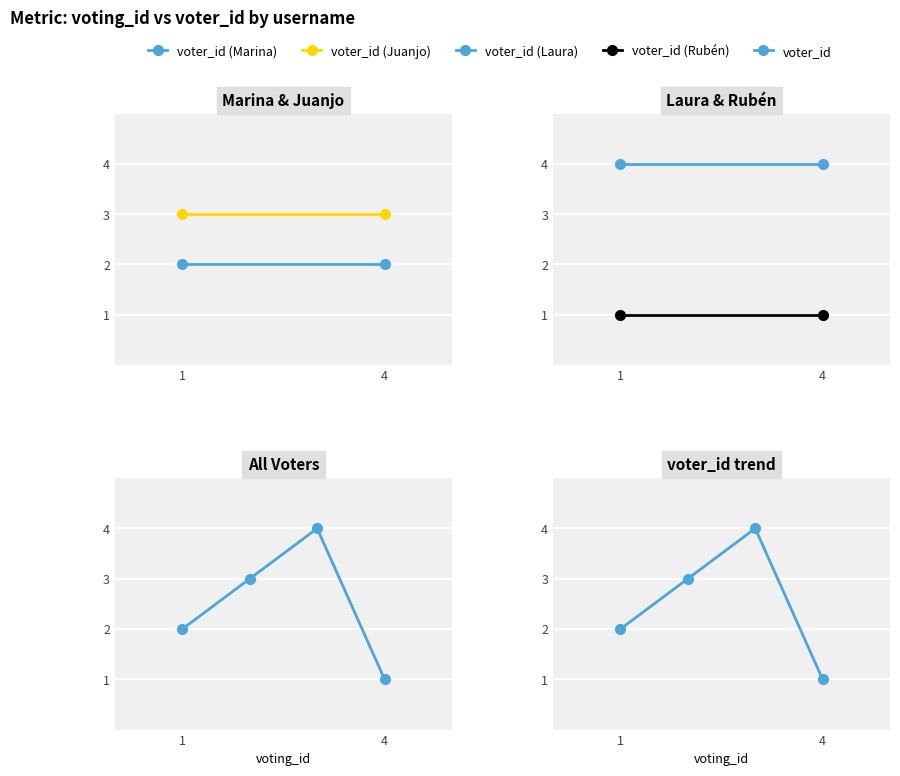

What is the value of the 1st point from the left?

2